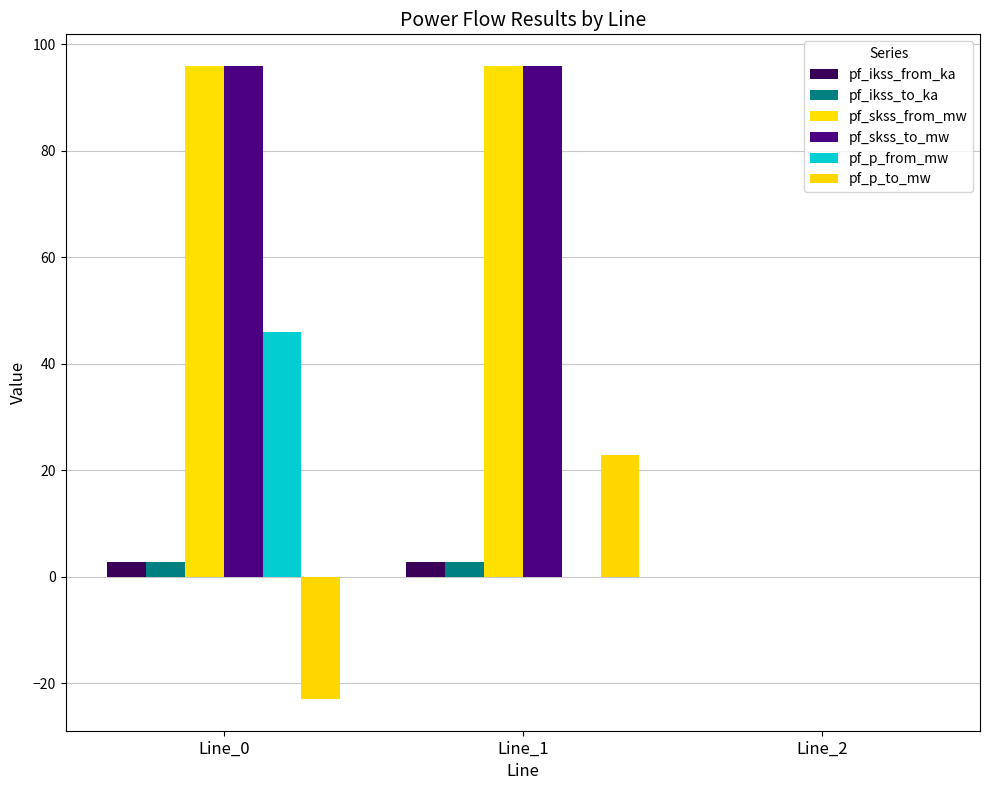

What is the difference between the highest and lowest values at Line_1?

95.9